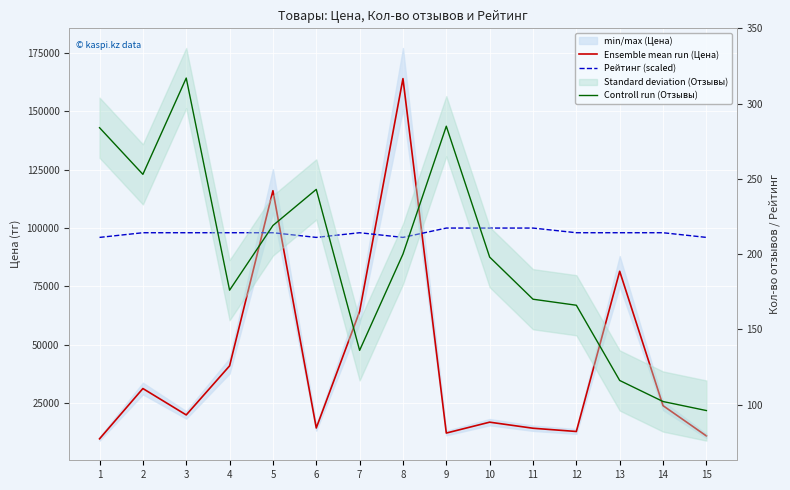

Where is the first local maximum for Рейтинг (scaled)?

7